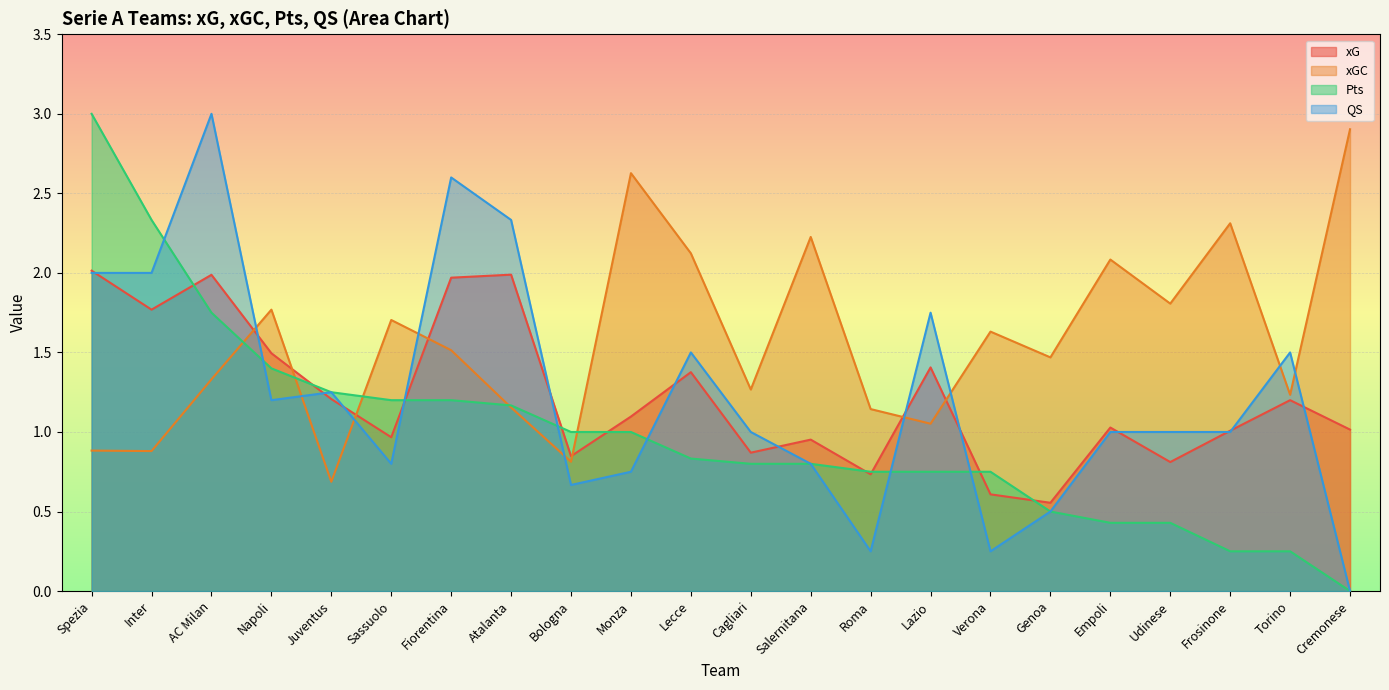

How many data points in xG are less than 1?

8